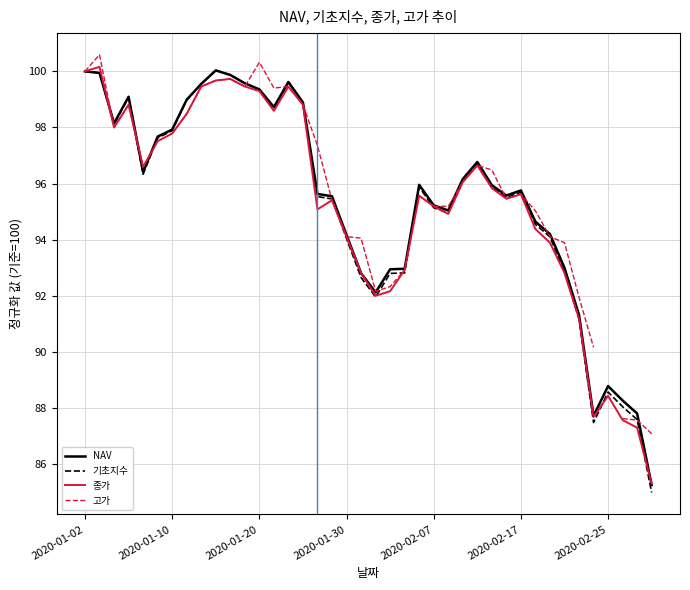

Is it true that 기초지수 equals 92.9 at 33?

True